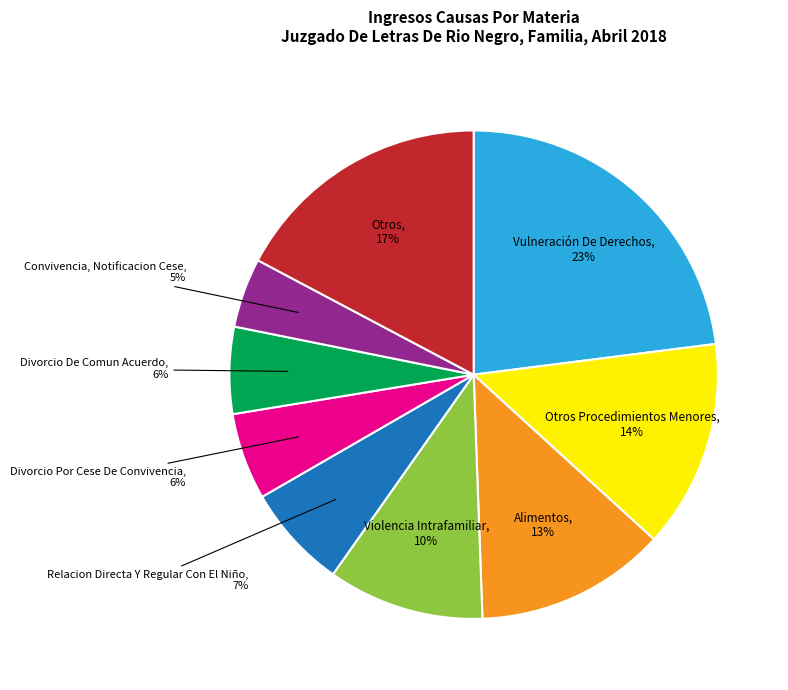

To the nearest percent, what is the difference between the largest and smallest slice percentages?

18%